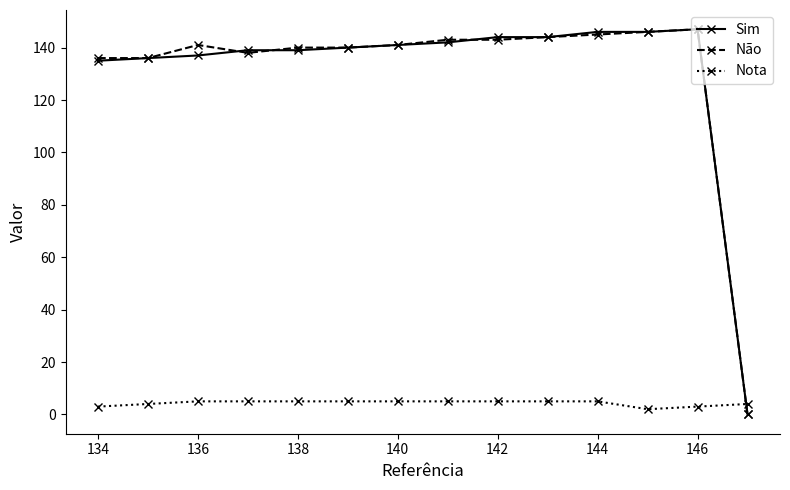

What is the average value of the Sim series?

131